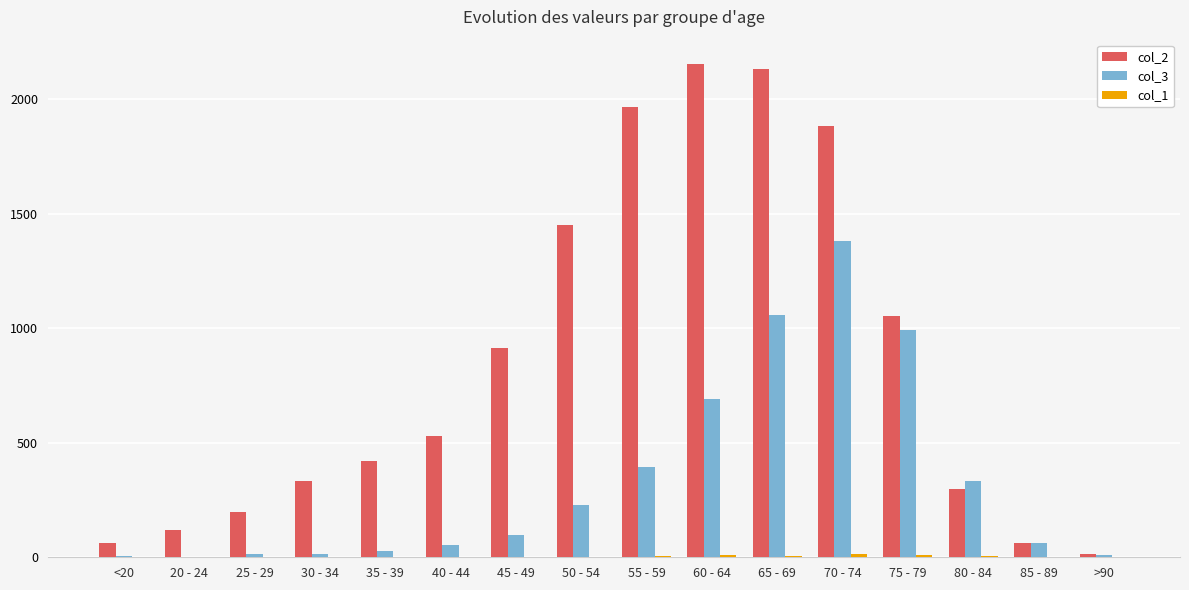

The col_2 series shows 1882 at 70 - 74. True or false?

True